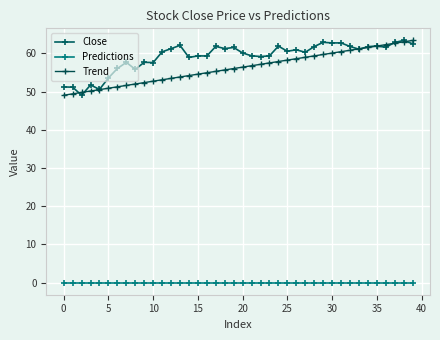

How many series are shown in this chart?

3